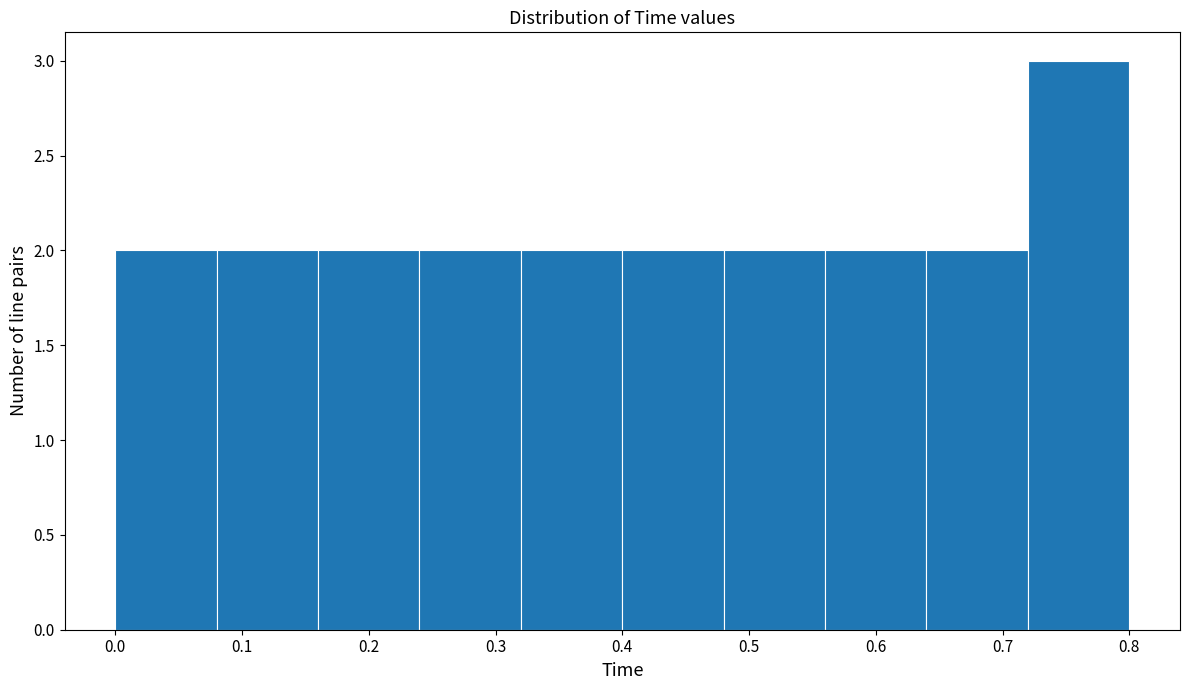

Over which range of the x-axis is the bar tallest?

0.72 to 0.80